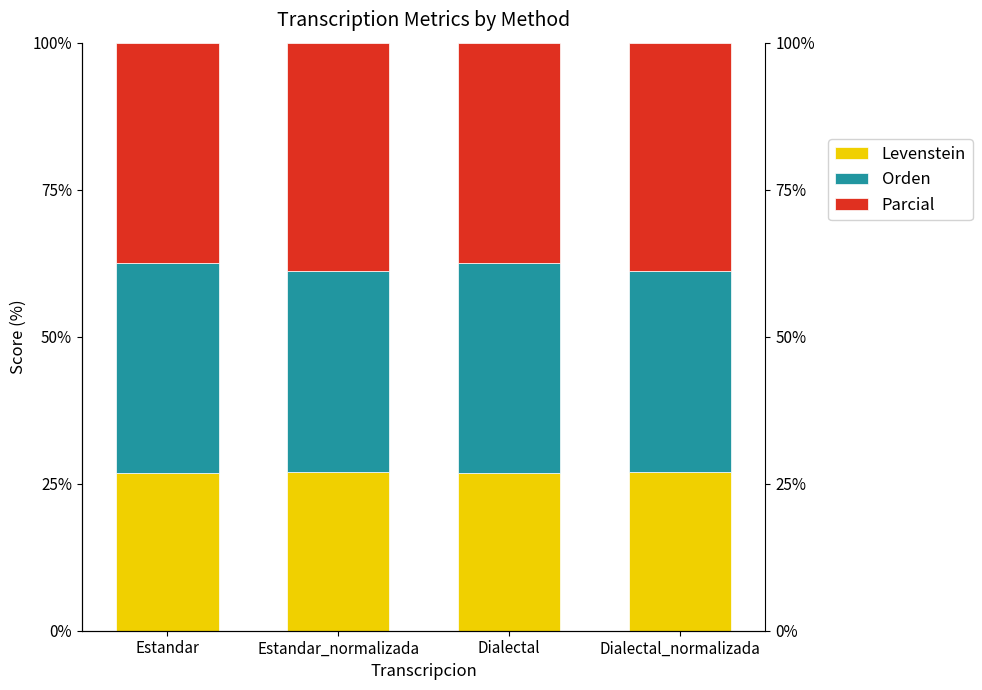

How many values in the Parcial series exceed 38?

2